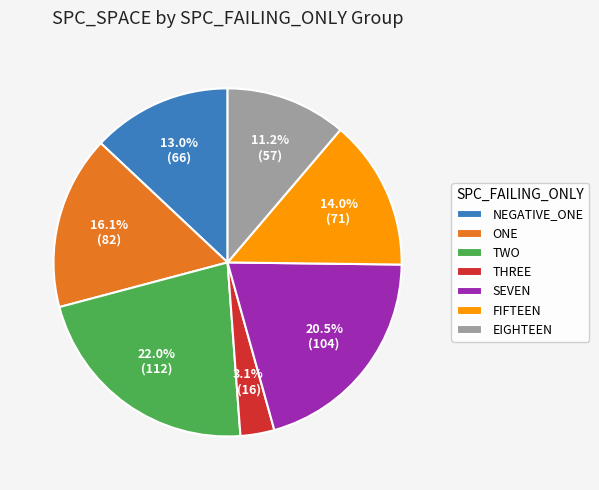

Rank the categories by value from lowest to highest.

THREE, EIGHTEEN, NEGATIVE_ONE, FIFTEEN, ONE, SEVEN, TWO